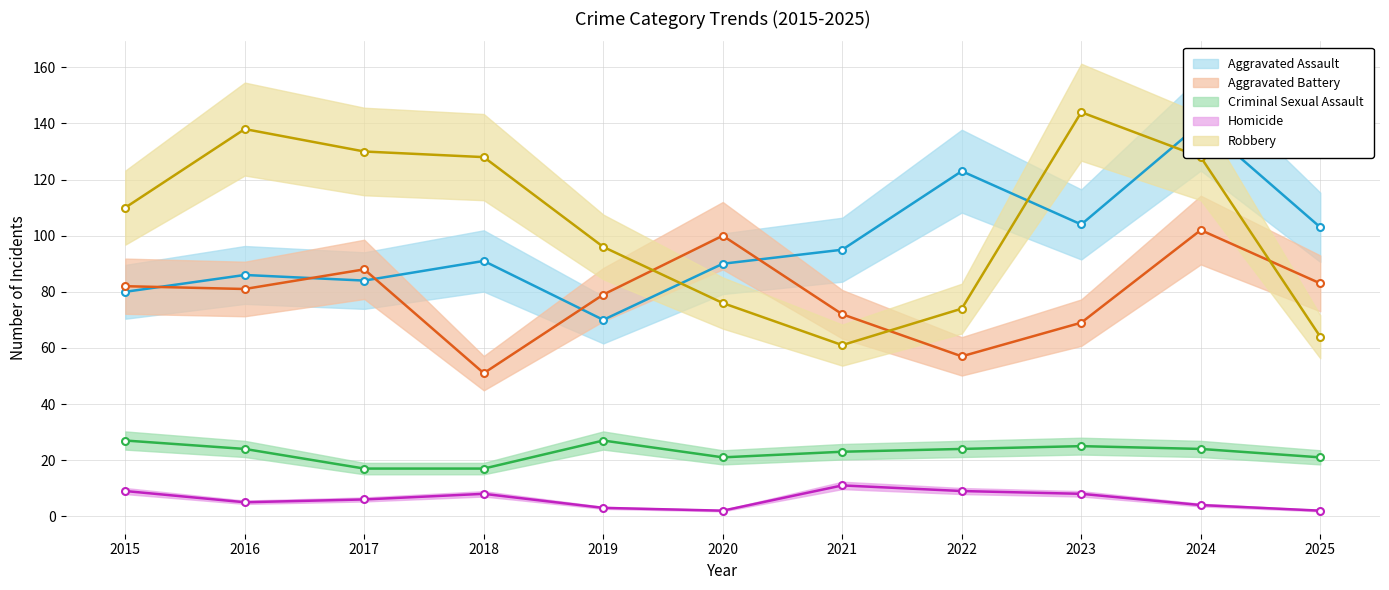

At which category is the sum across all series the highest?

2024